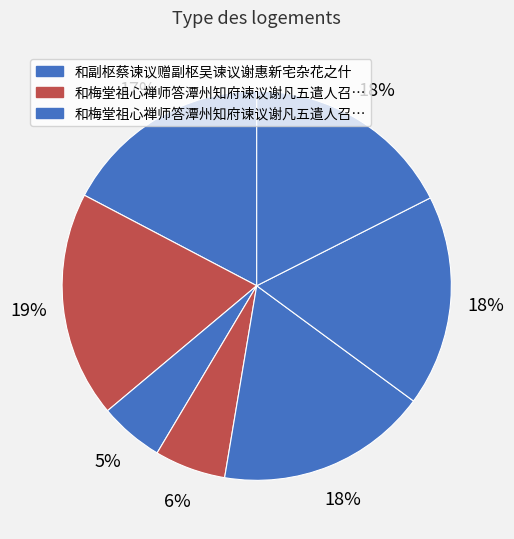

How many slices are in this pie chart?

7